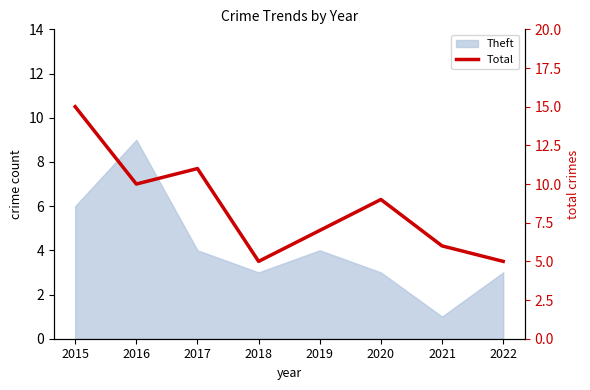

How many data points are less than 9?

4